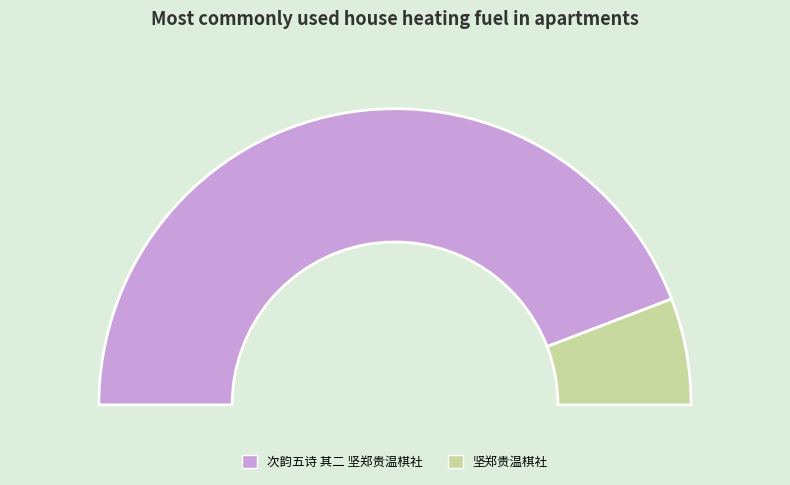

Between 次韵五诗 其二 坚郑贵温棋社 and 坚郑贵温棋社, which is larger?

次韵五诗 其二 坚郑贵温棋社